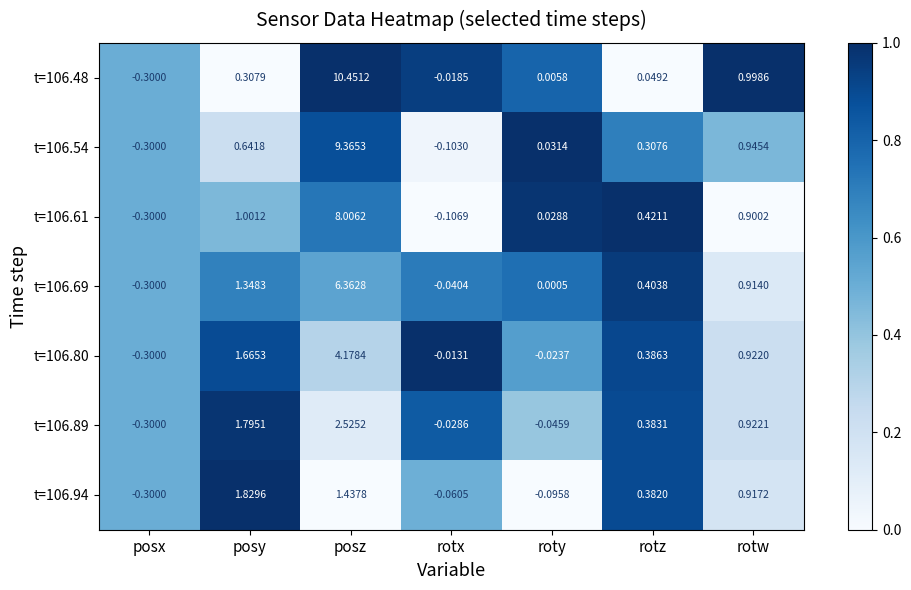

At which label does t=106.48 first exceed 0?

posy